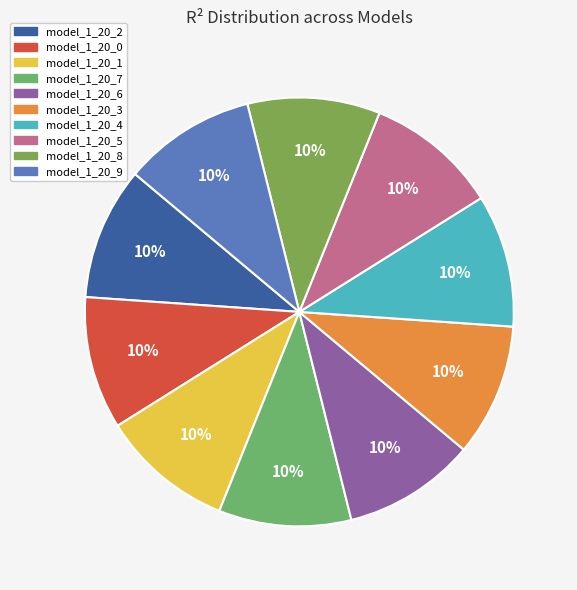

To the nearest percent, what percentage of the pie is model_1_20_8?

10%